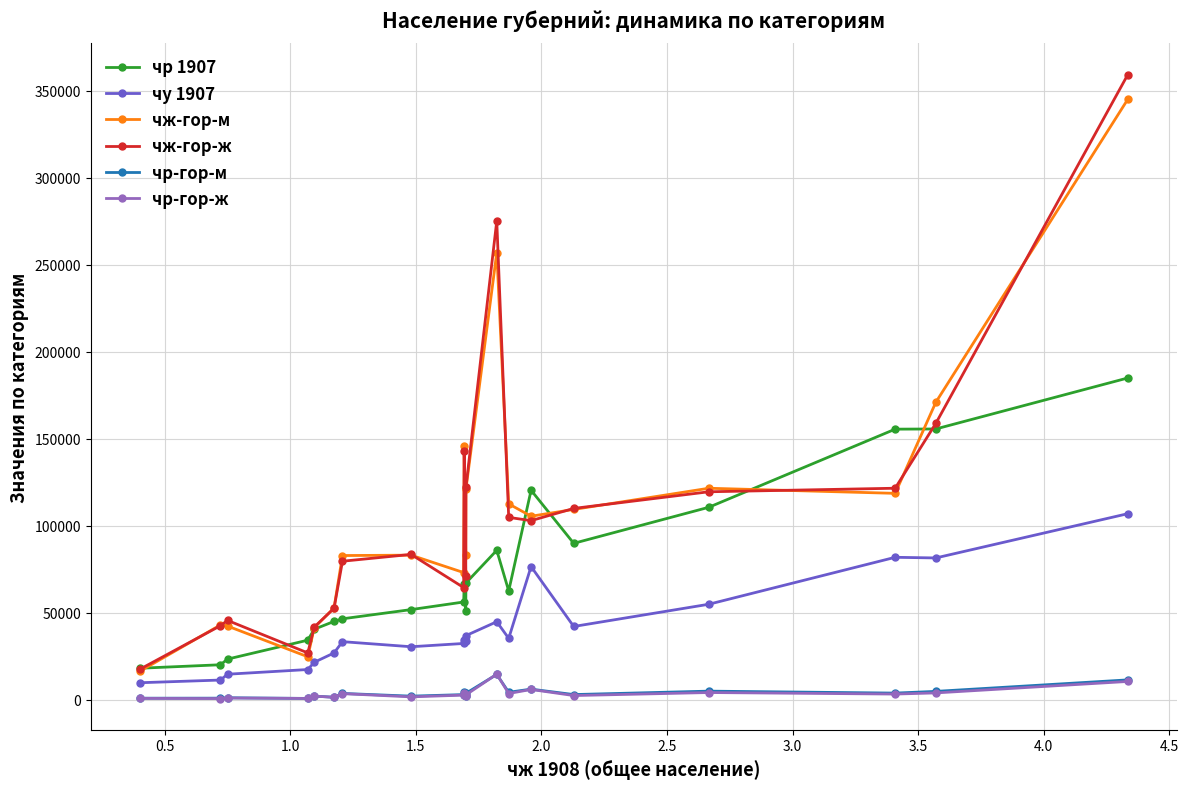

Which series has the widest spread of values?

чж-гор-ж